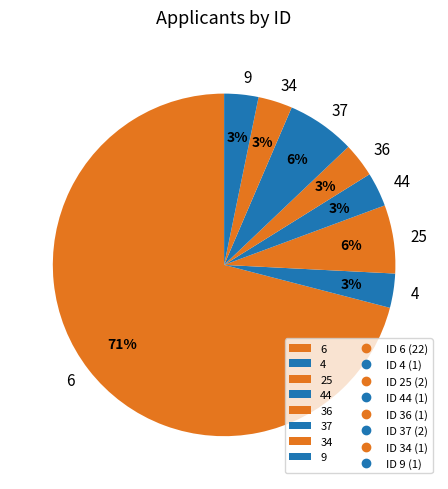

Which slice is the largest?

6